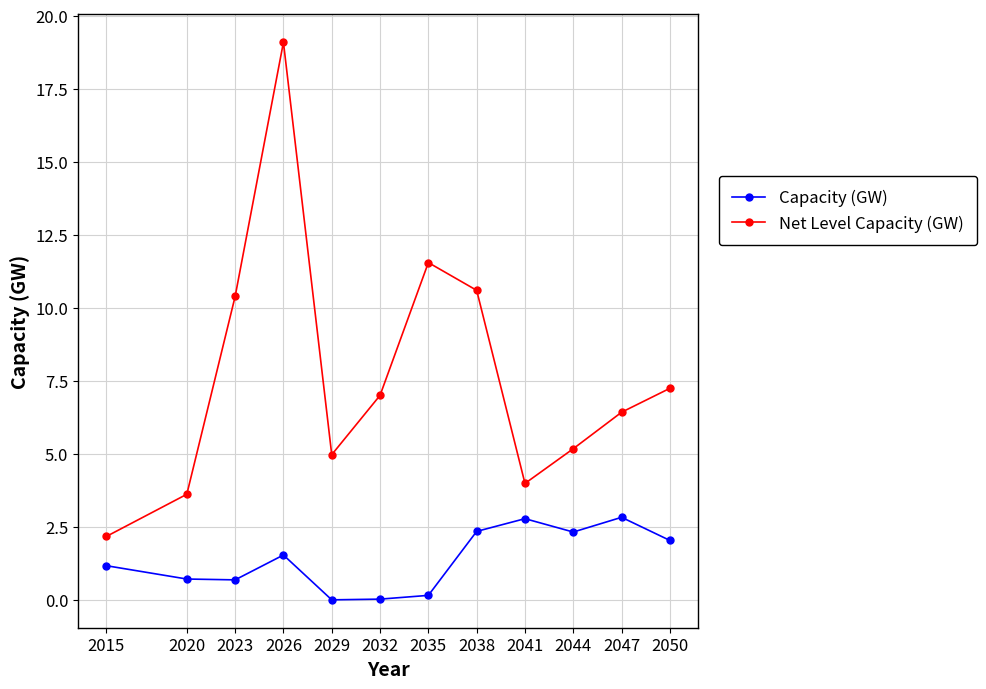

Does the chart have visible grid lines?

Yes